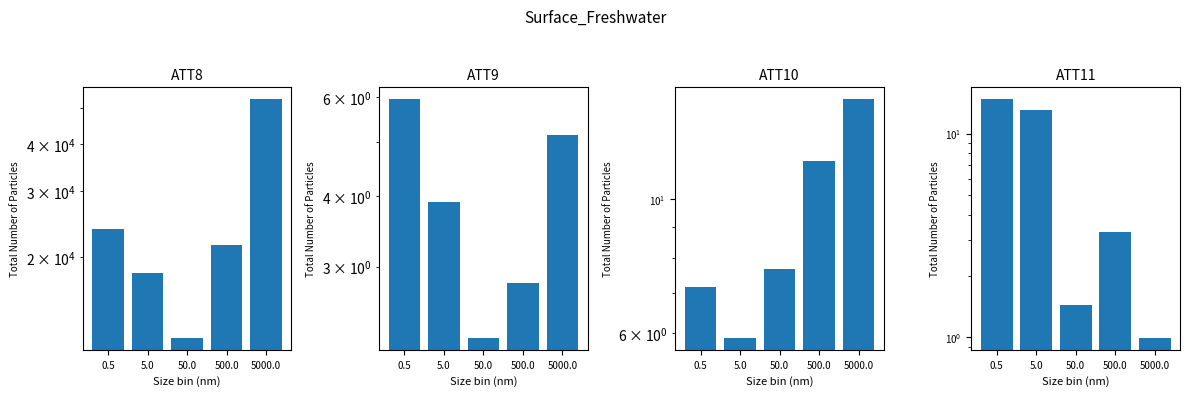

Which series changed the most between 0.5 and 500.0?

ATT8